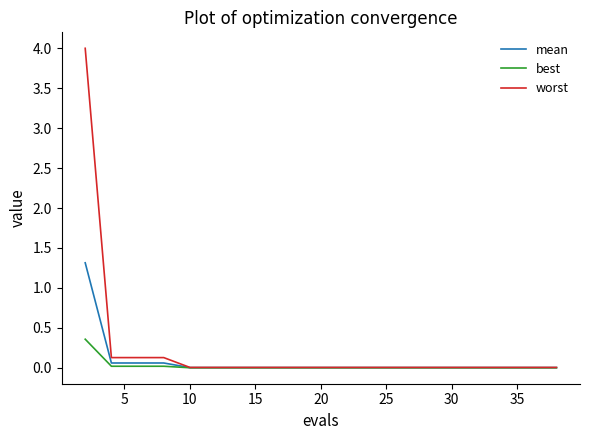

How many distinct data groups are displayed?

3